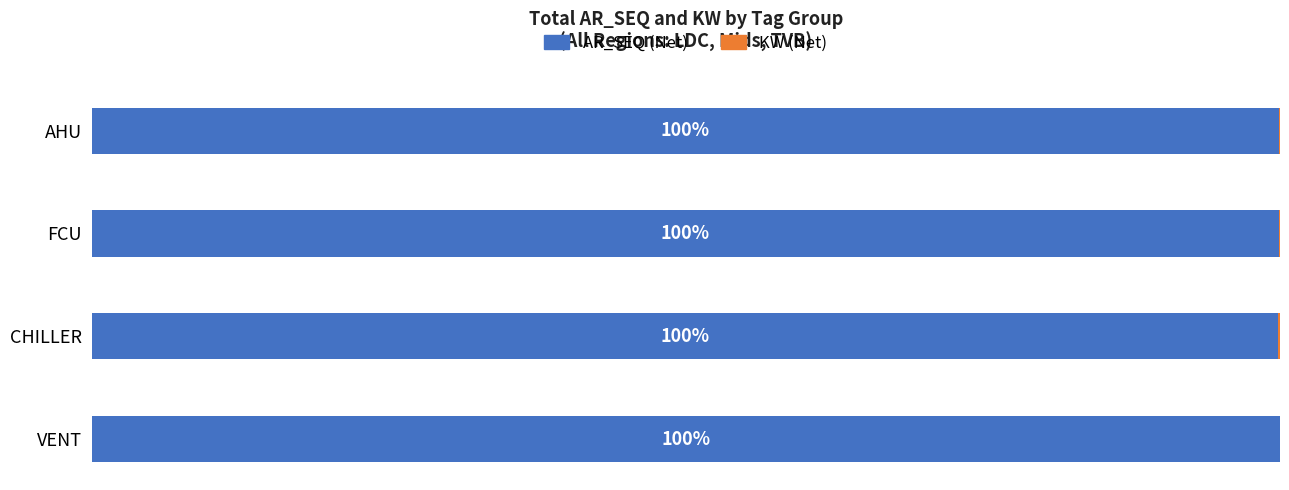

Is it true that AR_SEQ equals 99.8 at CHILLER?

True